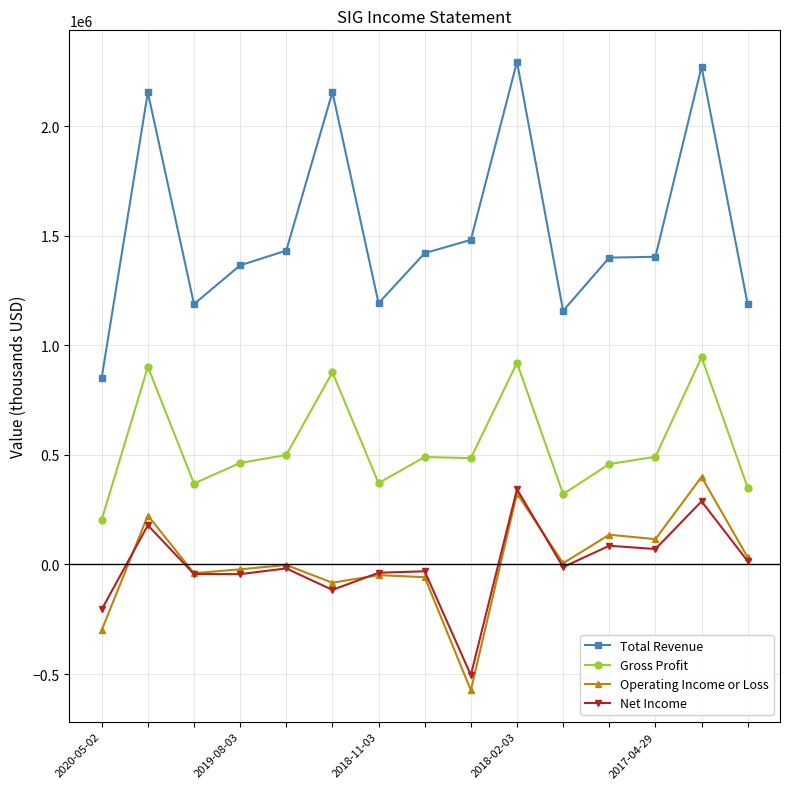

True or false: Net Income has more than 2 interior local peaks.

True